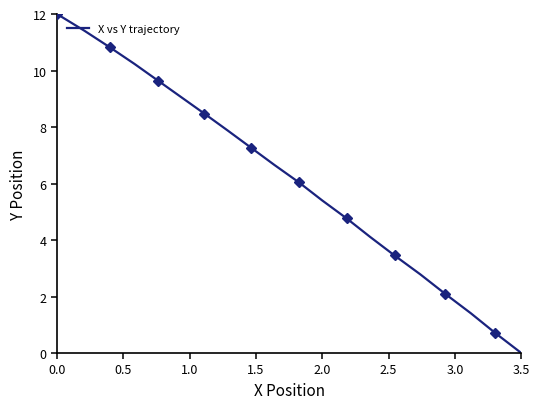

What is the greatest value displayed?

12.0